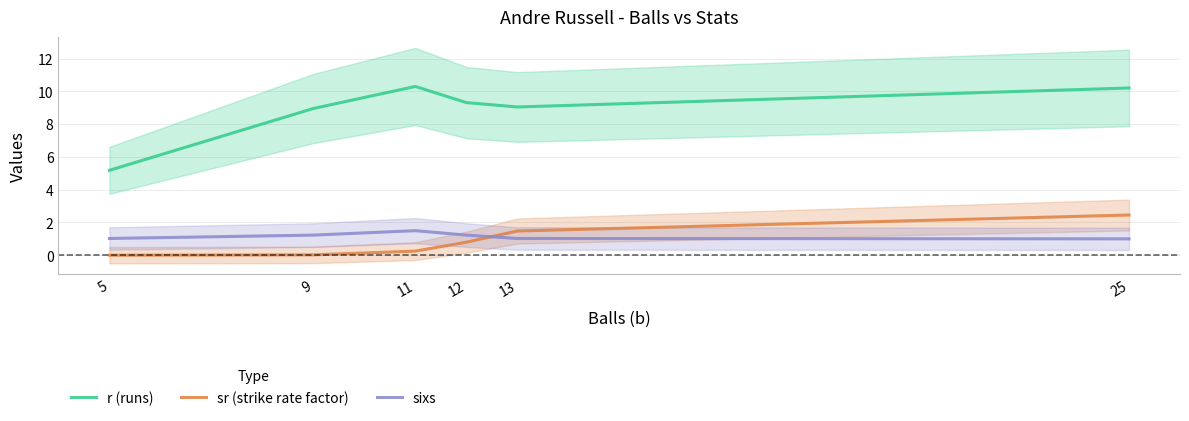

Reading left to right, what are all the values shown in this chart?

r (runs): 5.2	9.0	10.3	9.3	9.0	10.2
sr (strike rate factor): 0.0	0.0	0.3	0.8	1.5	2.5
sixs: 1.0	1.2	1.5	1.2	1.0	1.0